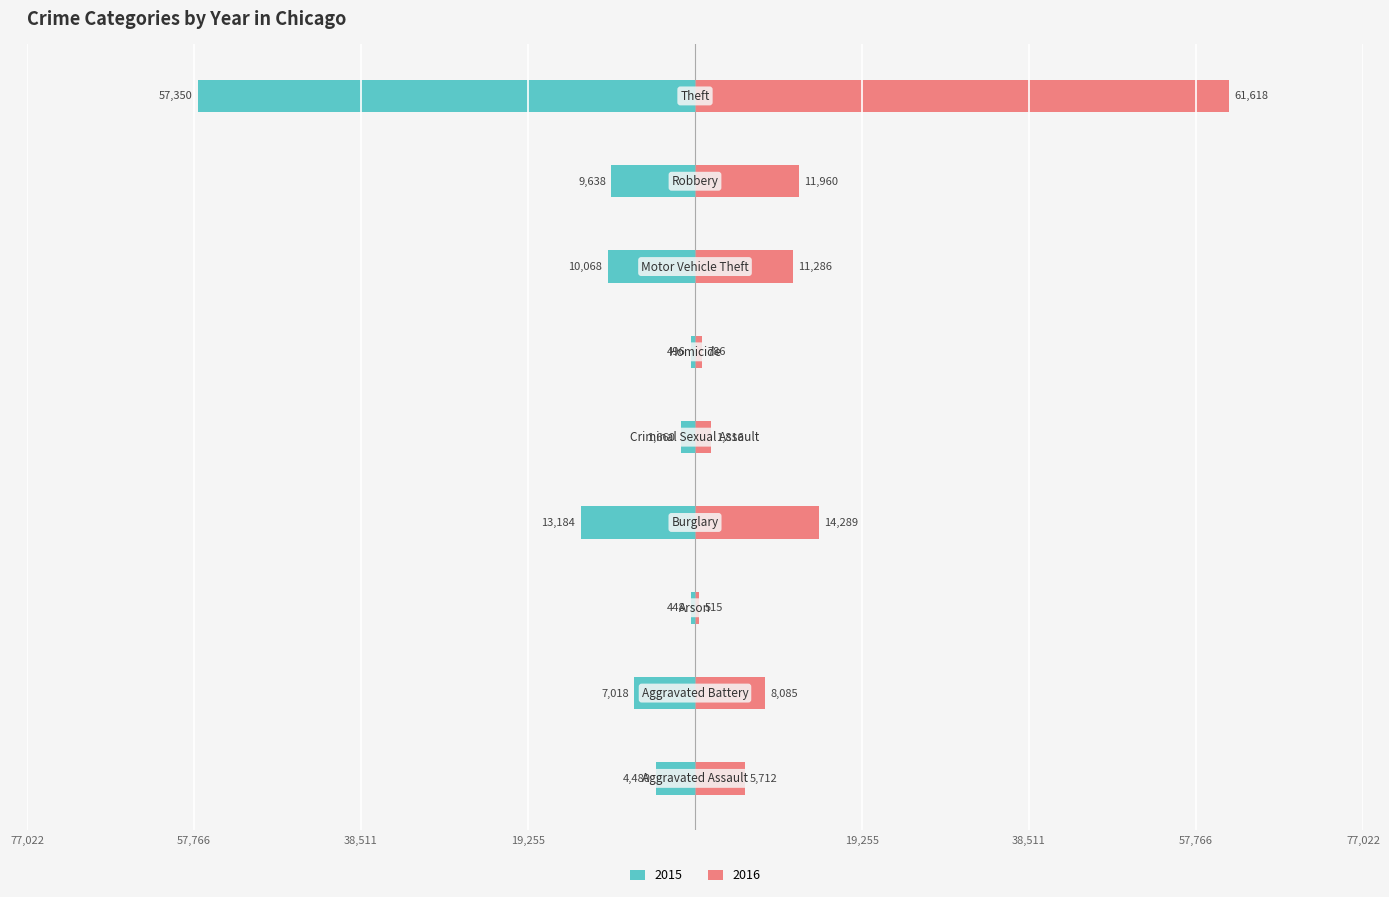

Which category has the highest value across all series?

Theft